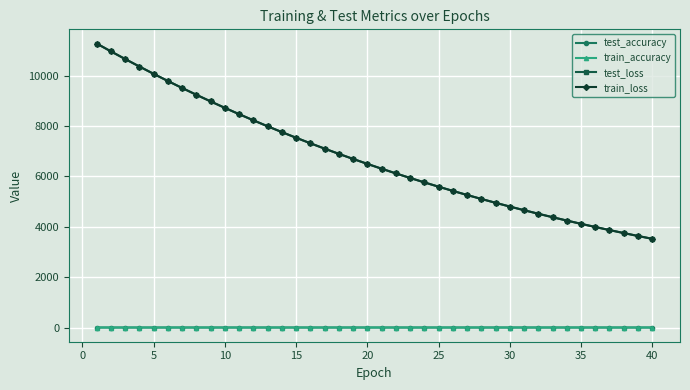

True or false: train_accuracy and train_loss cross at least once.

False